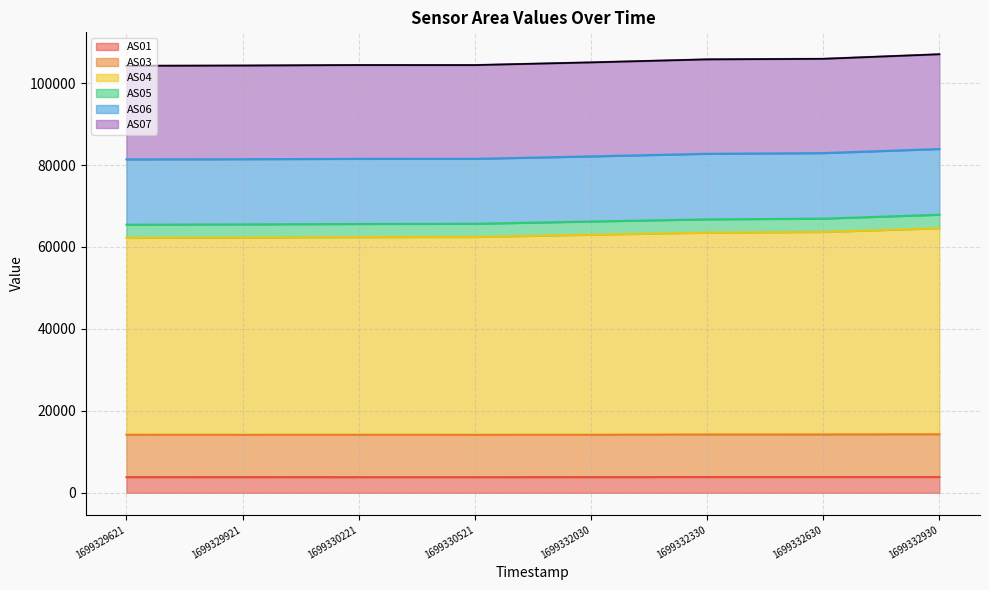

What is the total value across all series at 1699332630?

105929